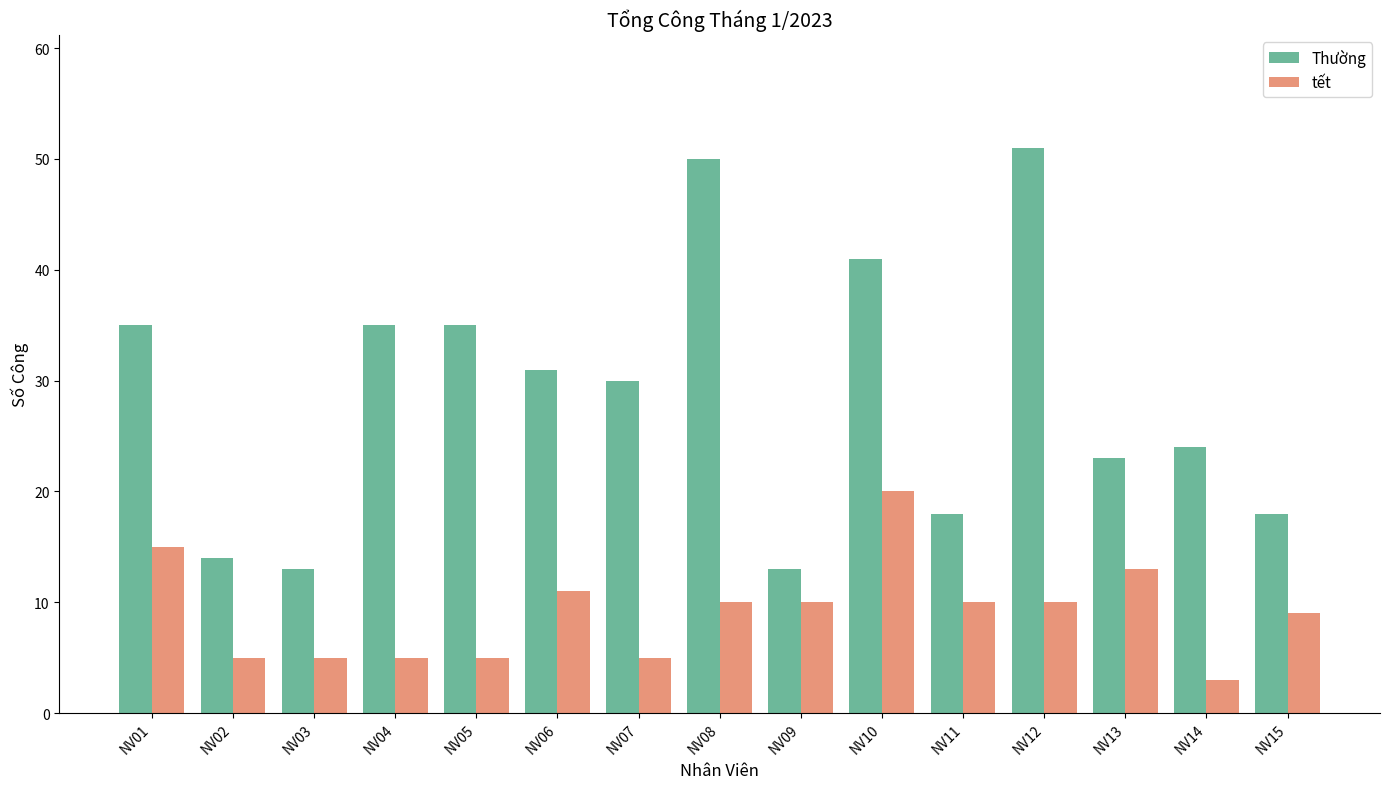

Reading left to right, what are all the values shown in this chart?

Thường: NV01=35	NV02=14	NV03=13	NV04=35	NV05=35	NV06=31	NV07=30	NV08=50	NV09=13	NV10=41	NV11=18	NV12=51	NV13=23	NV14=24	NV15=18
tết: NV01=15	NV02=5	NV03=5	NV04=5	NV05=5	NV06=11	NV07=5	NV08=10	NV09=10	NV10=20	NV11=10	NV12=10	NV13=13	NV14=3	NV15=9